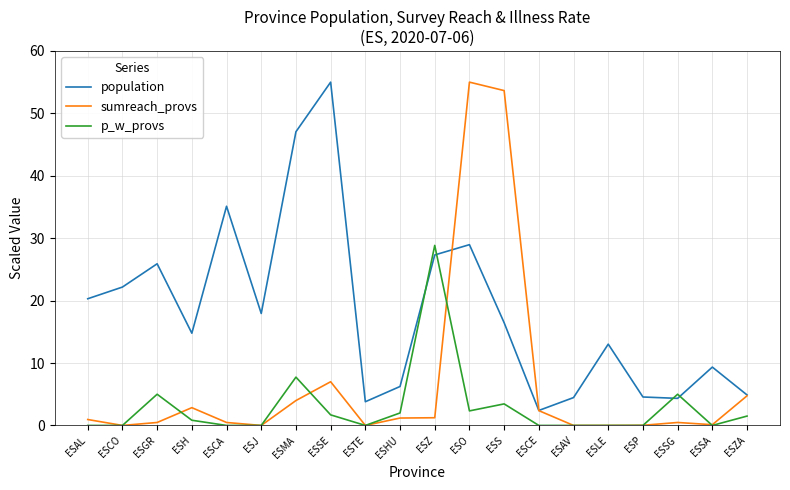

What position from the left is ESO?

12